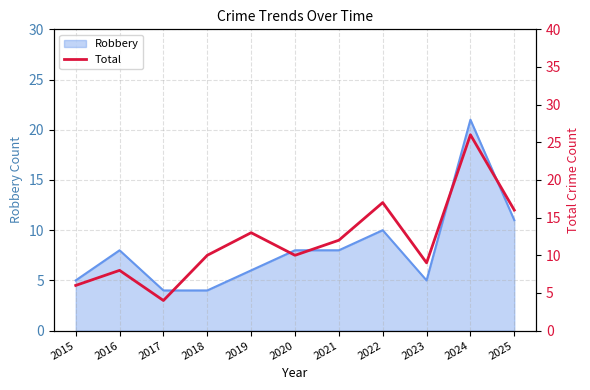

At which label is the value closest to 15?

2025